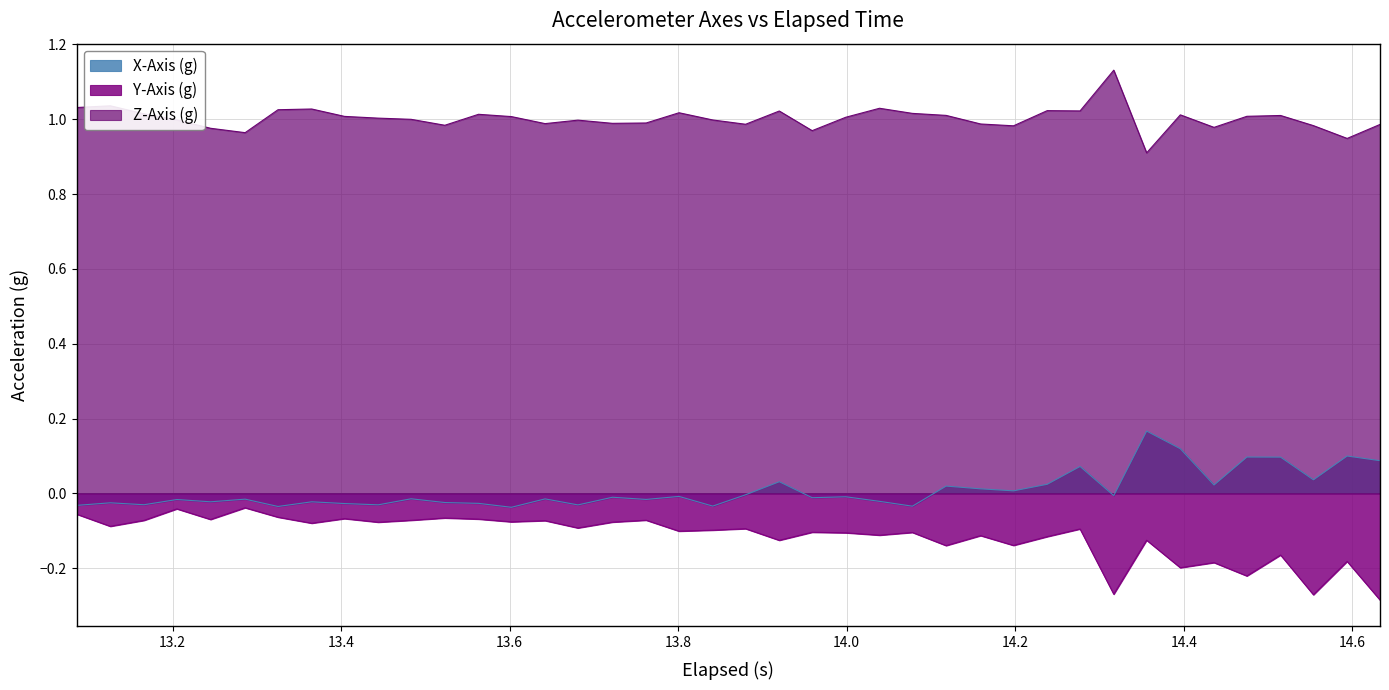

List the series in order of their peak value, highest first.

Z-Axis (g), X-Axis (g), Y-Axis (g)